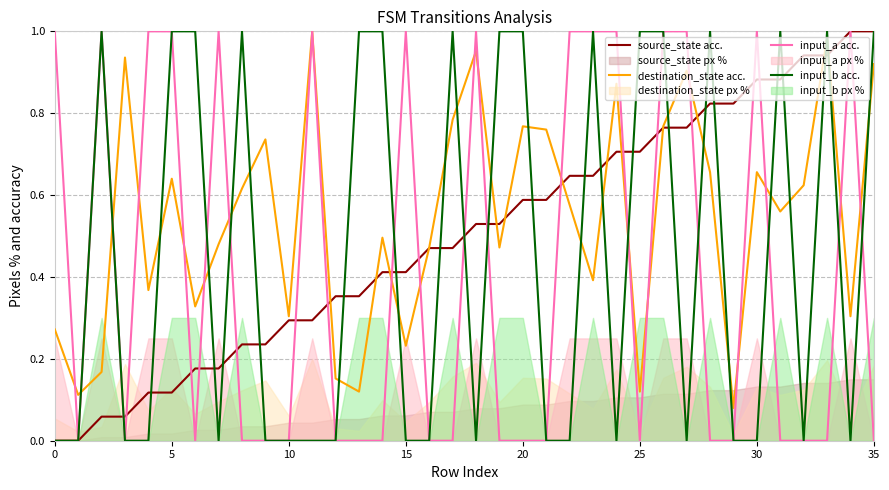

The value of input_b acc. at 25 is 1.0. True or false?

True